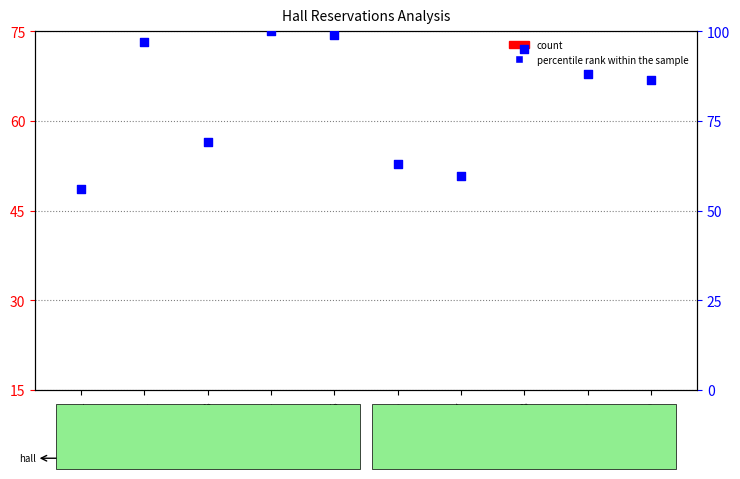

What is the total value across all series at Hall6?

68.1